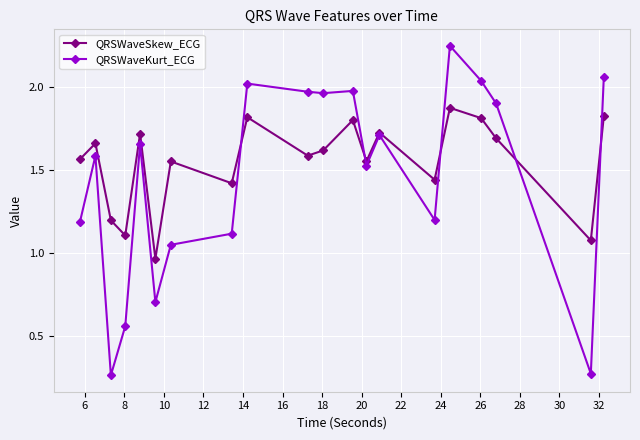

How many values in the QRSWaveKurt_ECG series are below 1?

4